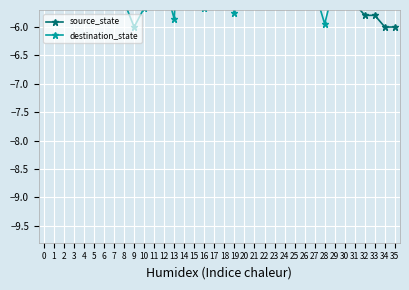

What are all the series names shown in the legend?

source_state, destination_state